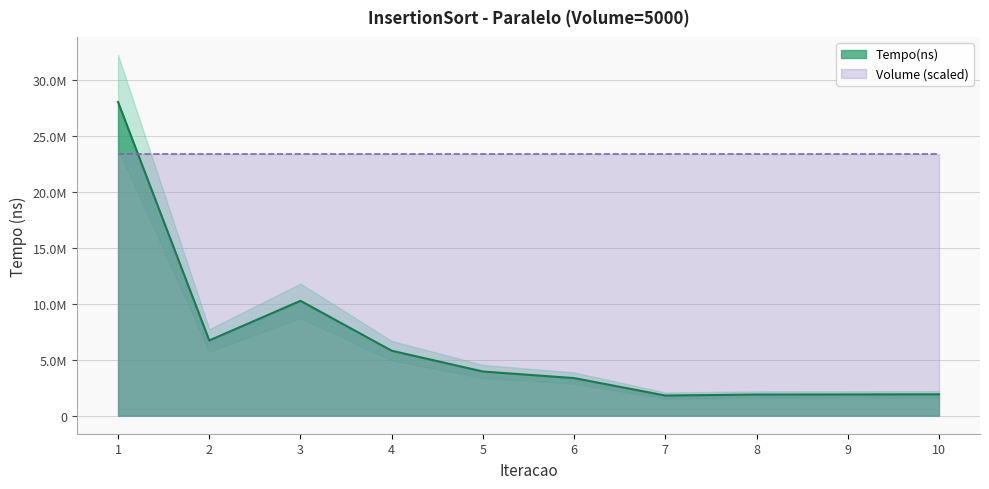

True or false: the data has more than 0 interior local peaks.

True